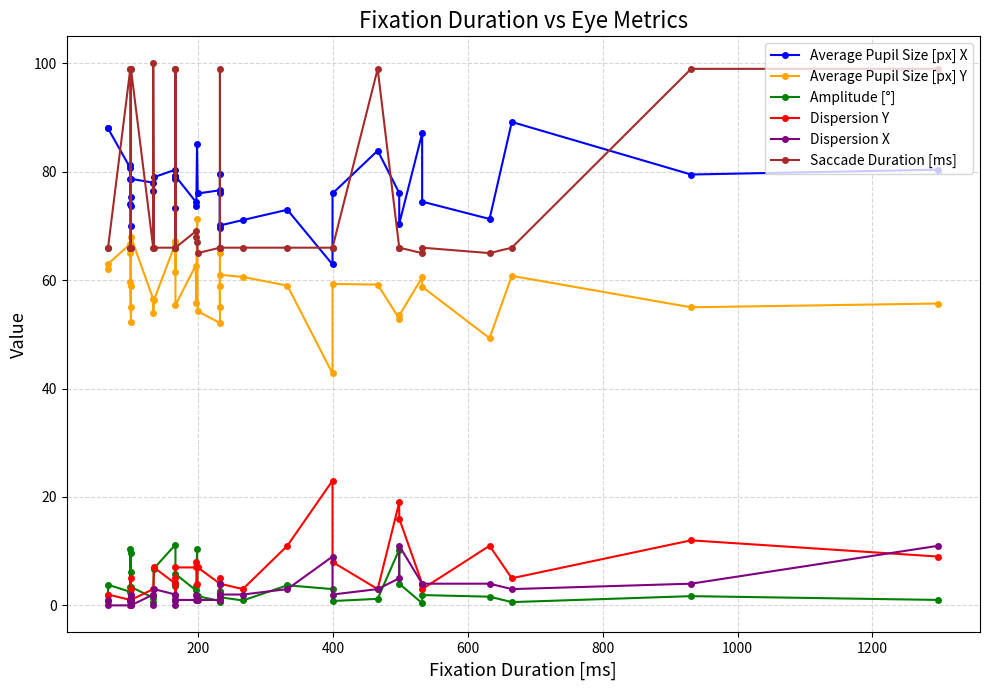

After their last crossing, which series has the higher values: Average Pupil Size [px] Y or Saccade Duration [ms]?

Saccade Duration [ms]